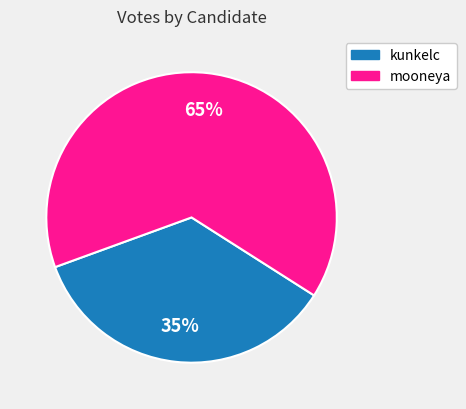

How many segments does this pie chart have?

2